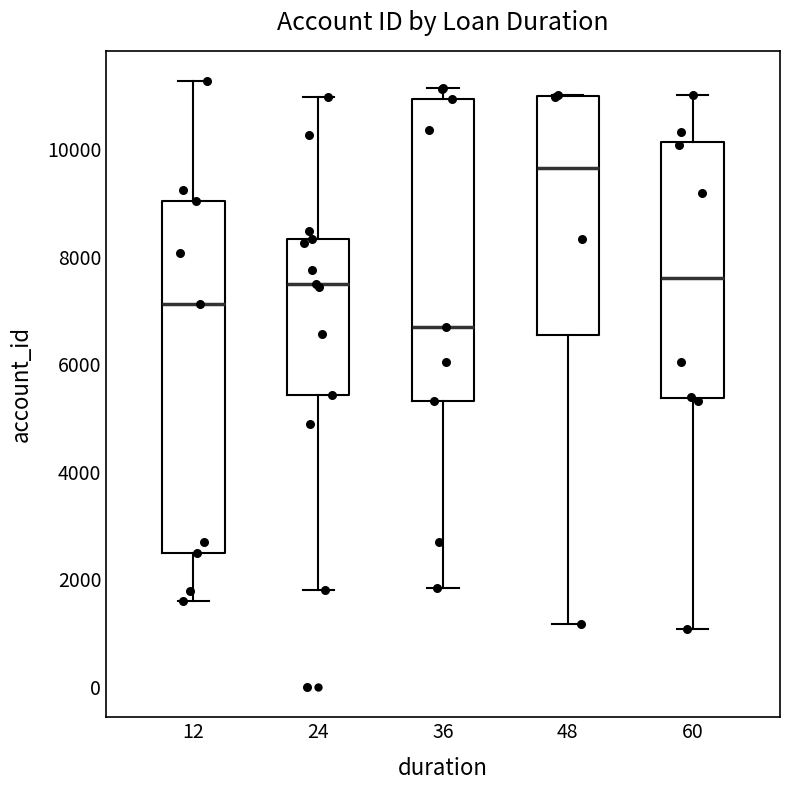

Comparing the boxes themselves (not the whiskers), which one is the tallest?

12